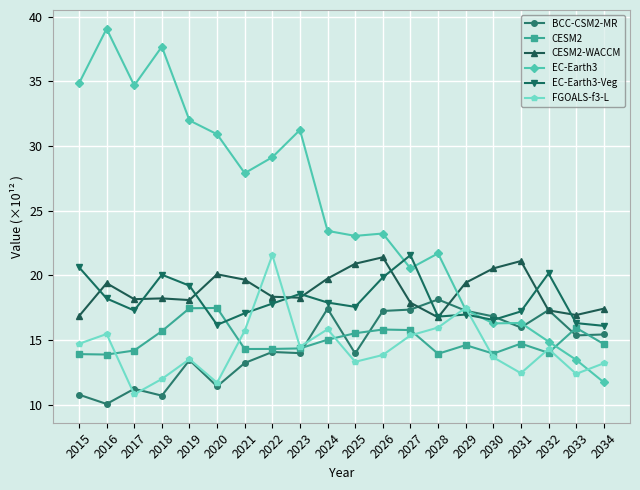

What is the value of the EC-Earth3-Veg point at the 14th from the left?

16.8